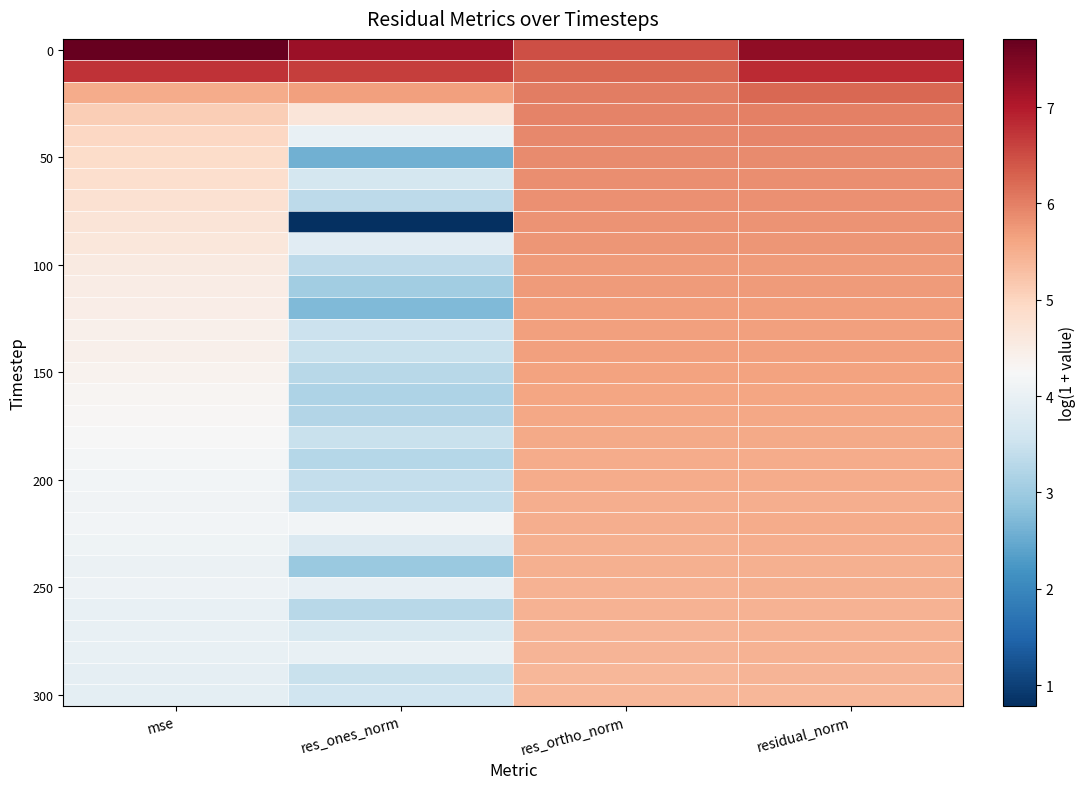

At which category is the sum across all series the highest?

residual_norm